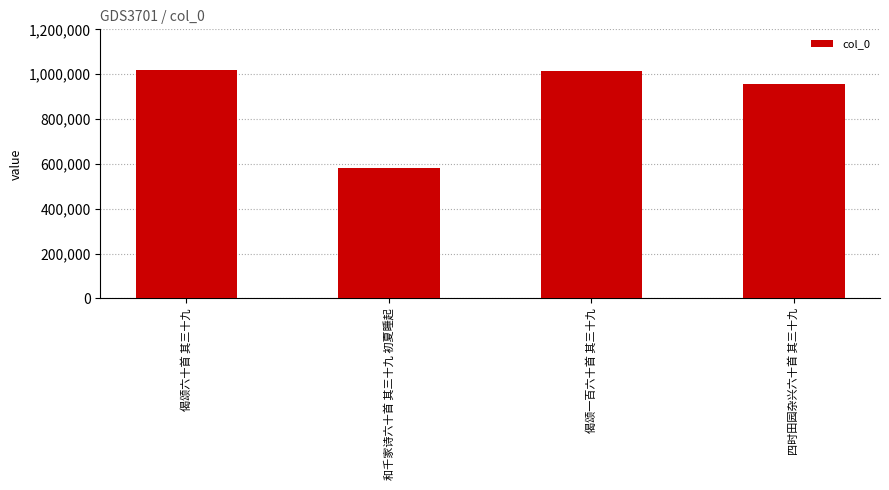

Does the chart contain stacked bars?

No